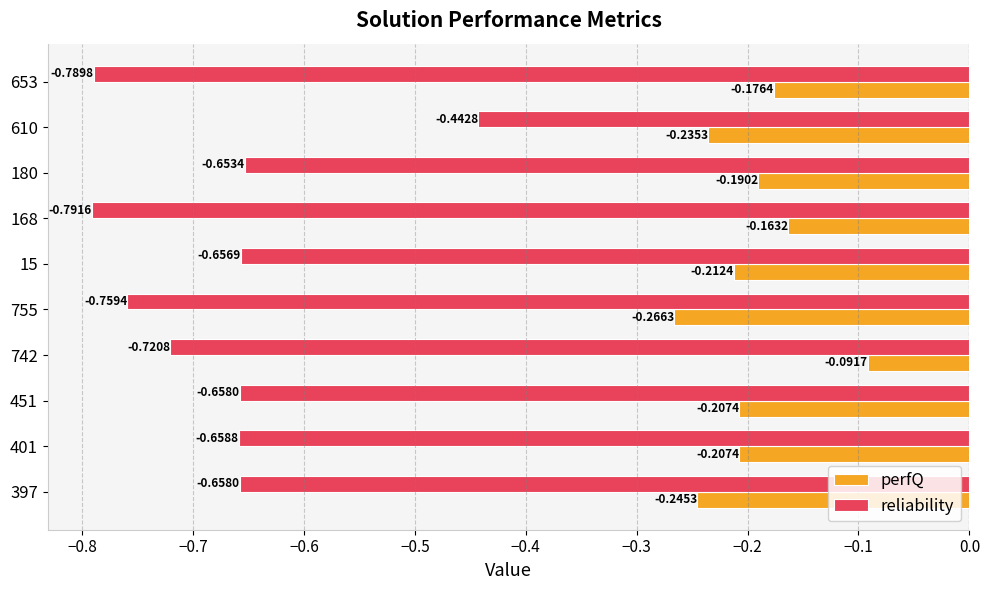

At which category is the sum across all series the highest?

610